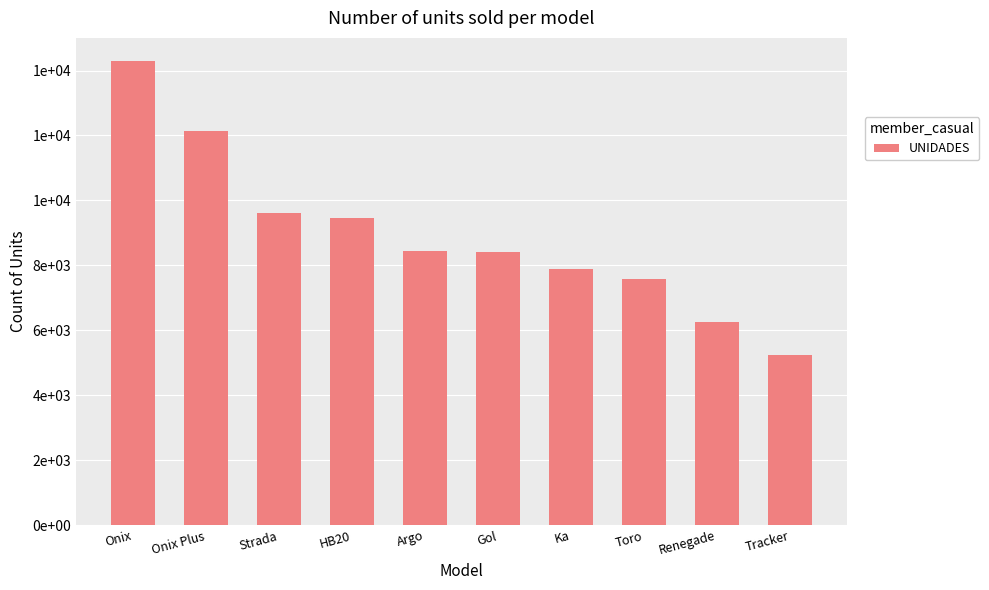

What is the label of the 1st bar from the left?

Onix